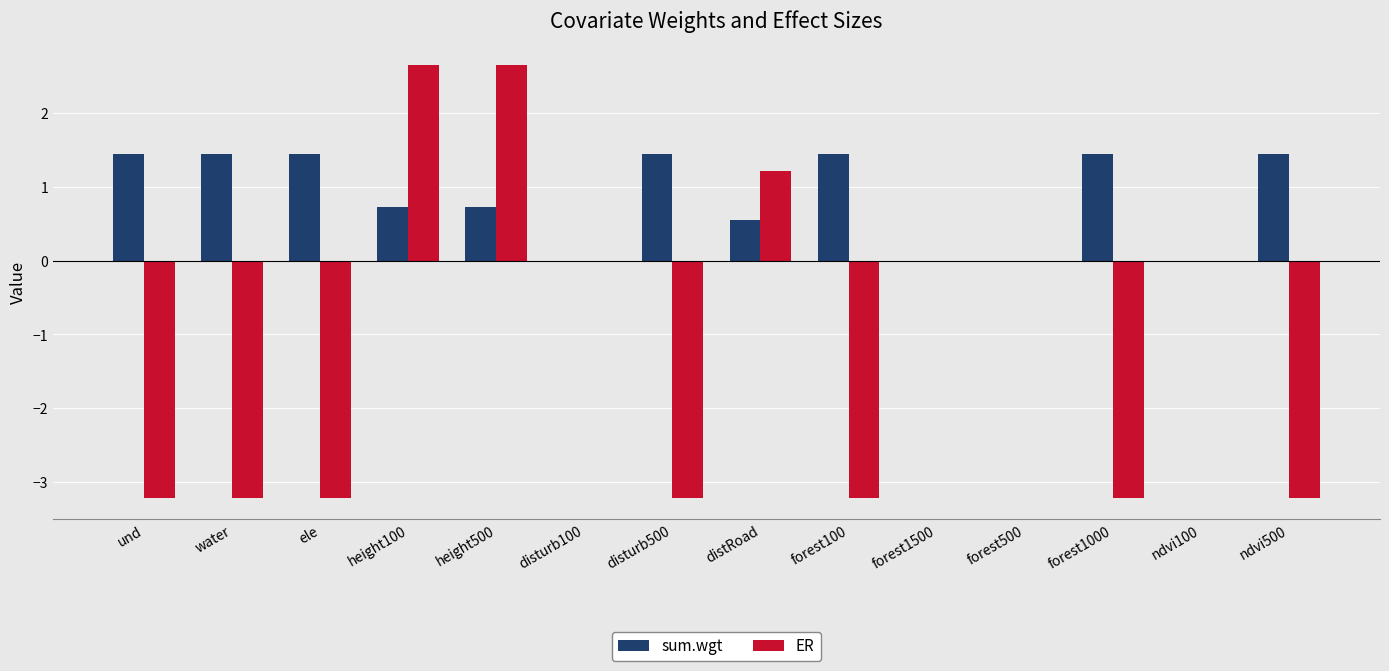

What is the sum of all ER values?

-16.0